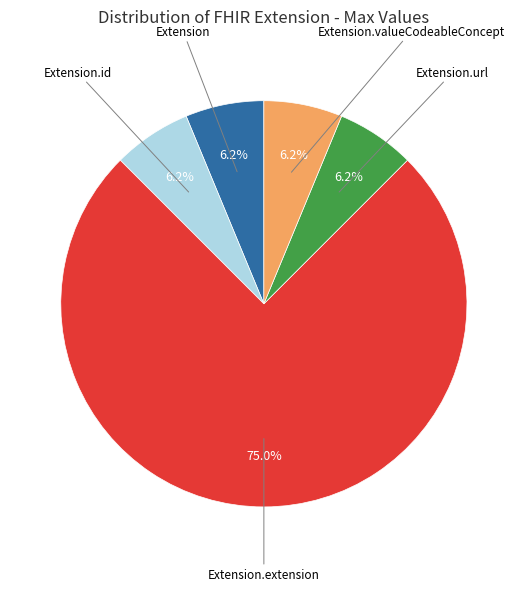

Is there any slice that represents more than half of the pie?

Yes